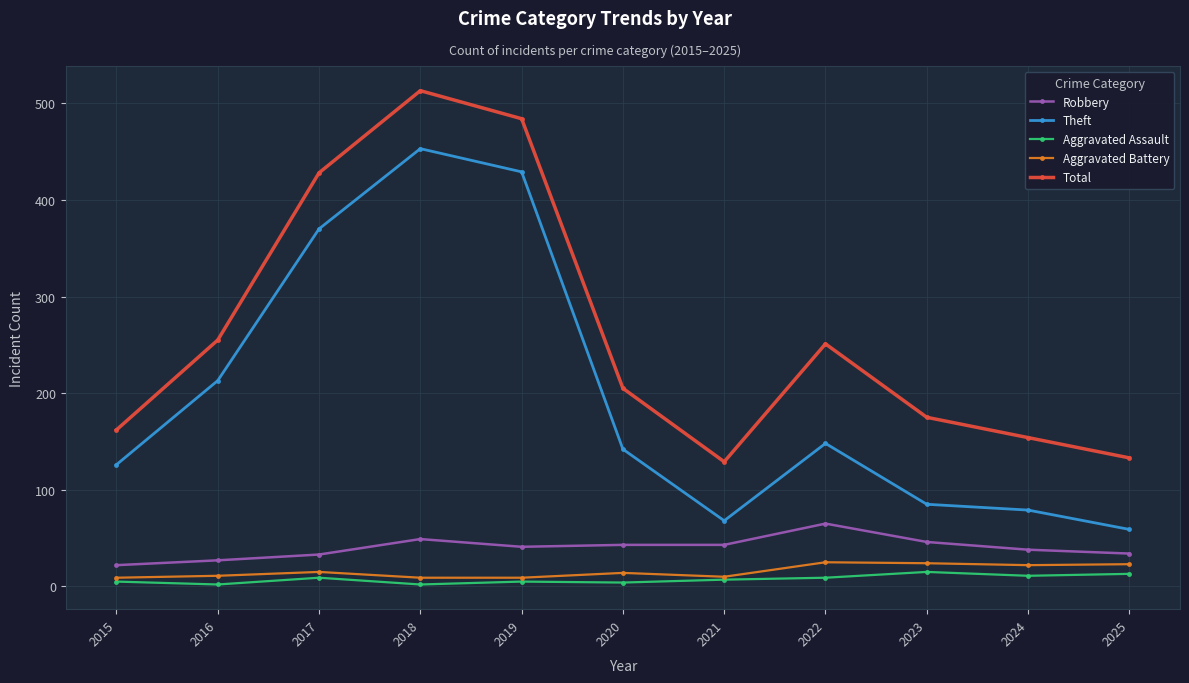

What is the difference between the maximum and minimum values in the Aggravated Assault series?

13